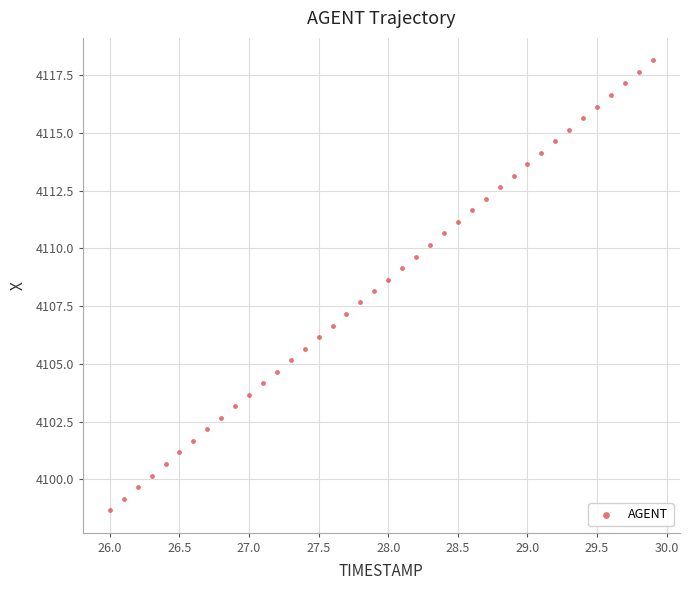

What is the range of X values (max minus min)?

3.9